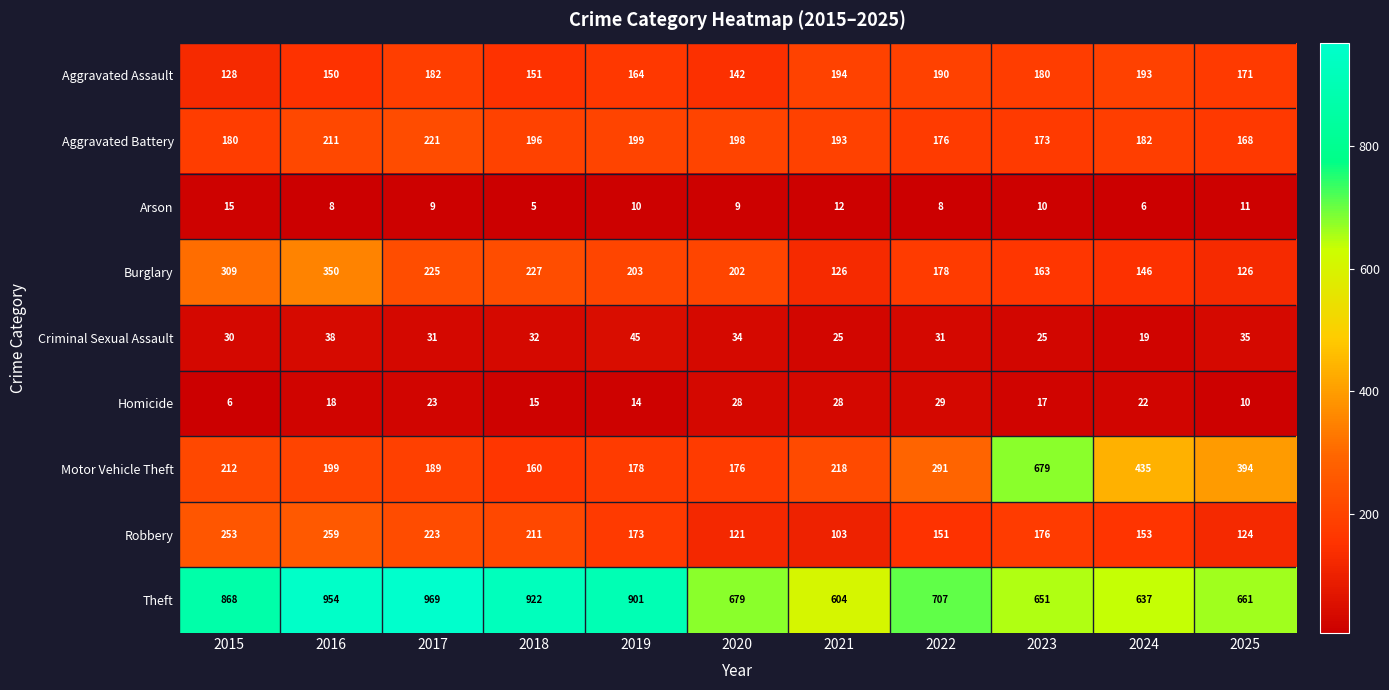

At which category is the sum across all series the highest?

2016